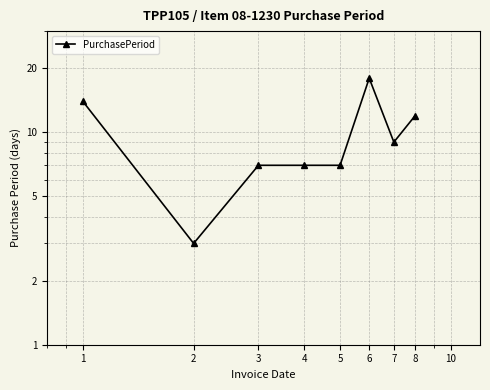

Is it true that the value at 8 is 12?

True